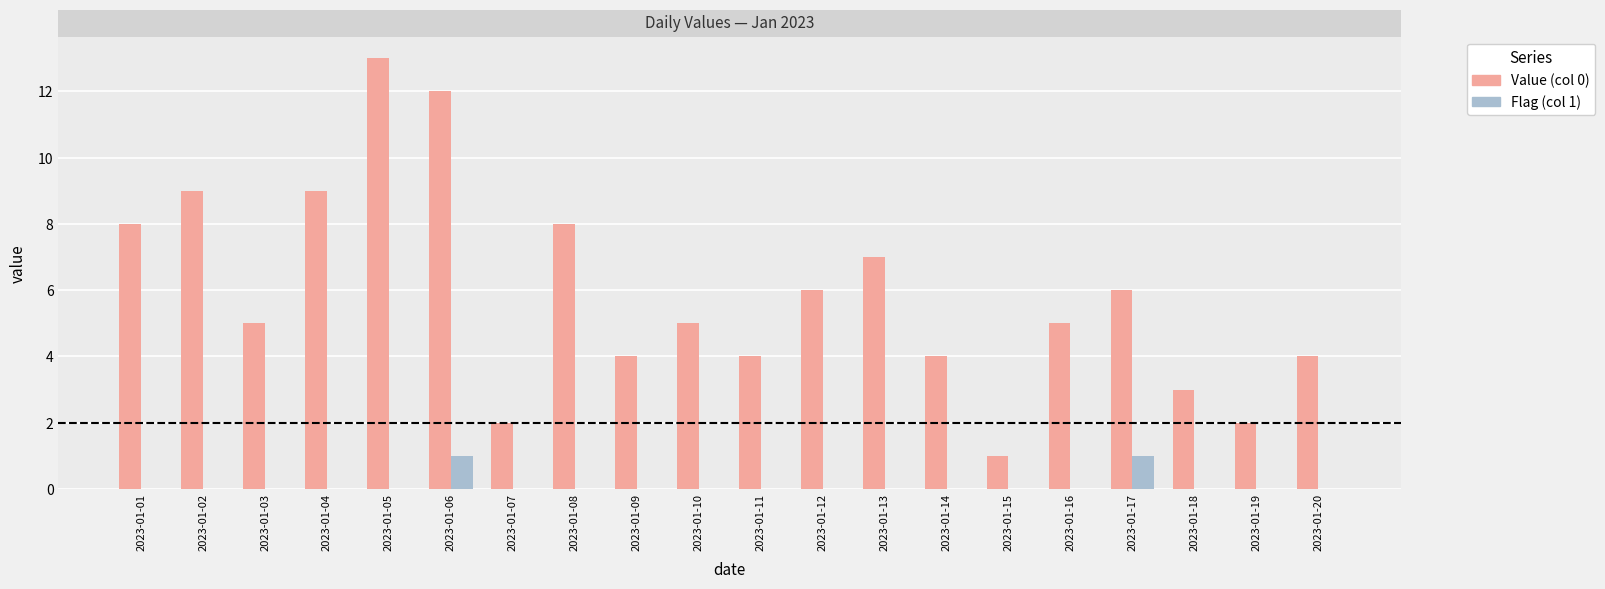

What is the maximum value shown in the chart?

13